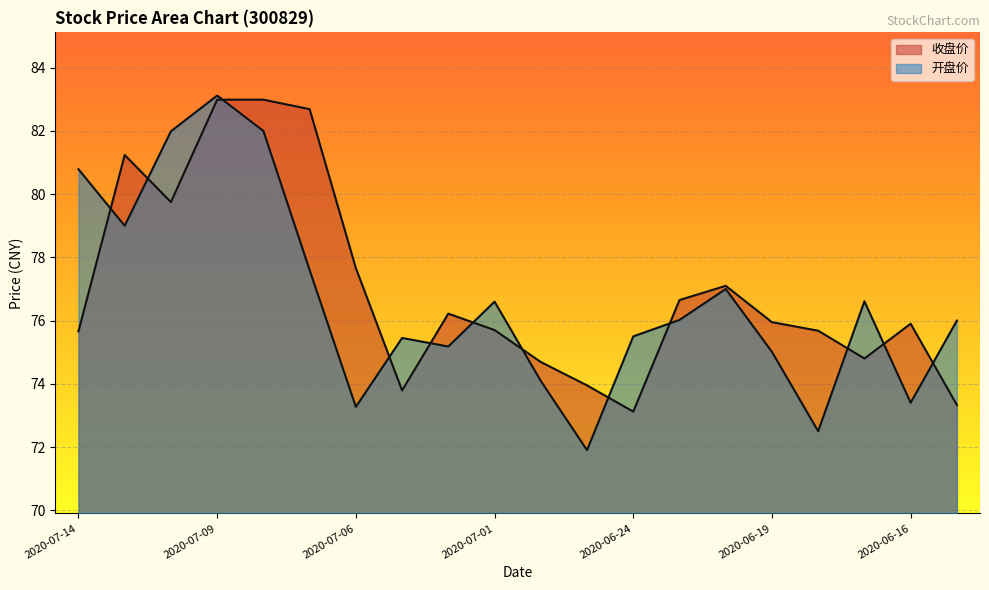

Between 2020-06-23 and 2020-07-06, which is larger?

2020-07-06